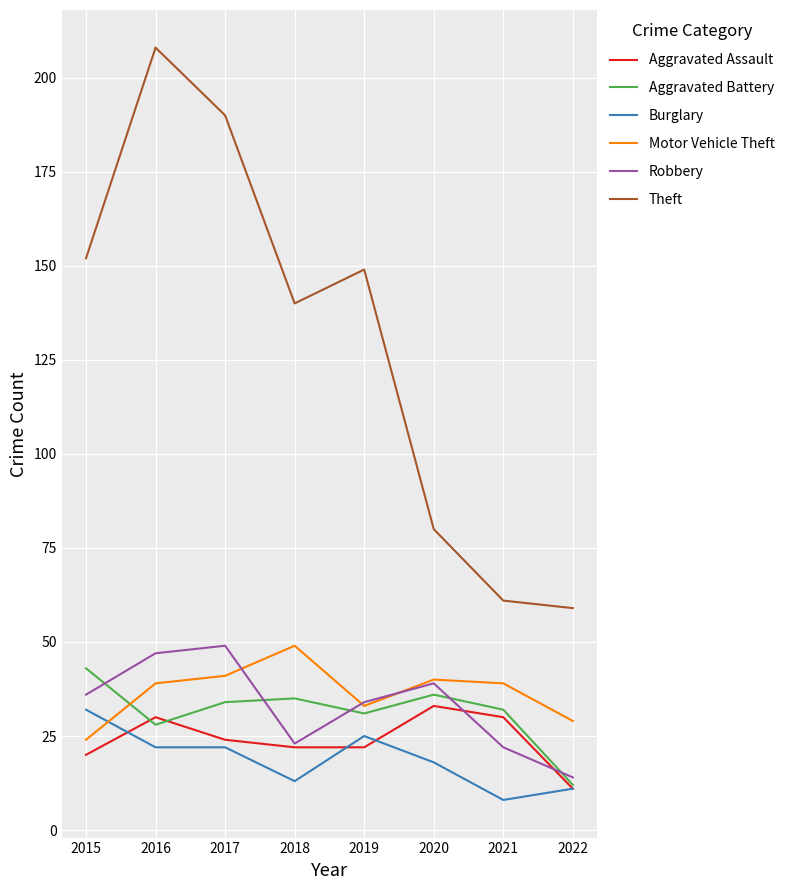

Where is the first local minimum for Aggravated Battery?

2016